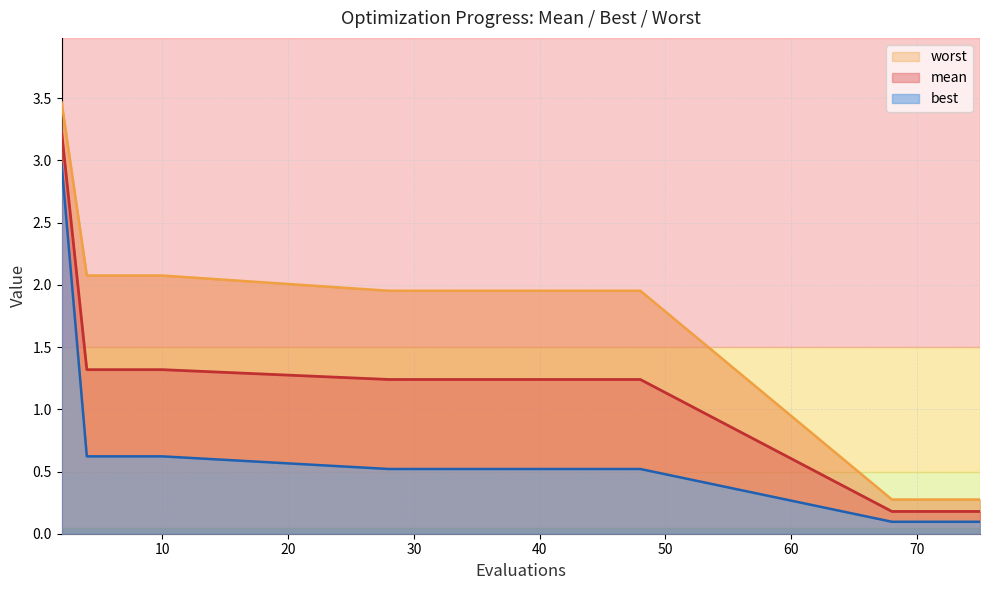

Reading right to left, list all the values displayed in this chart.

mean: 75=0.2	73=0.2	71=0.2	70=0.2	68=0.2	48=1.2	40=1.2	36=1.2	32=1.2	28=1.2	10=1.3	8=1.3	6=1.3	4=1.3	2=3.2
best: 75=0.1	73=0.1	71=0.1	70=0.1	68=0.1	48=0.5	40=0.5	36=0.5	32=0.5	28=0.5	10=0.6	8=0.6	6=0.6	4=0.6	2=3.0
worst: 75=0.3	73=0.3	71=0.3	70=0.3	68=0.3	48=2.0	40=2.0	36=2.0	32=2.0	28=2.0	10=2.1	8=2.1	6=2.1	4=2.1	2=3.5